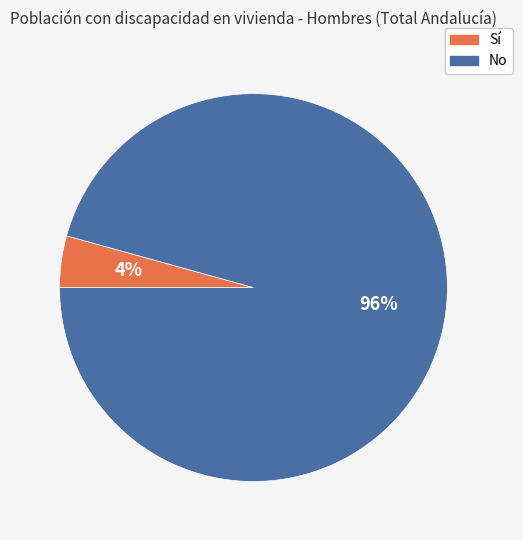

Do No and Sí together represent more than half of the pie?

Yes